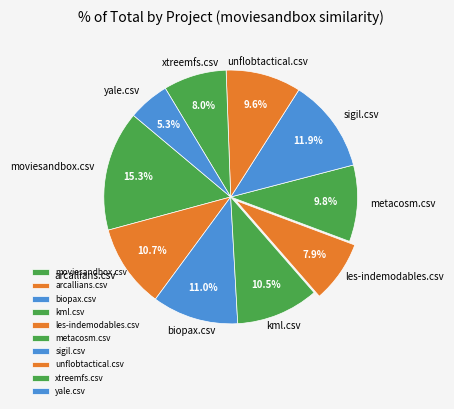

Does any single category account for the majority?

No